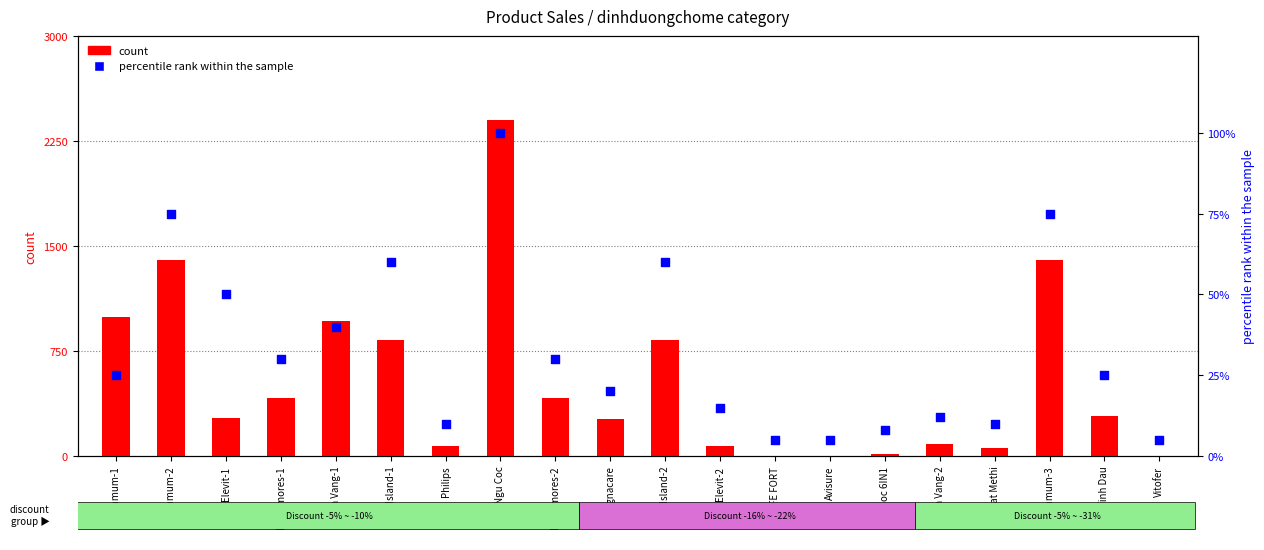

What is the total value across all series at Avisure?

7